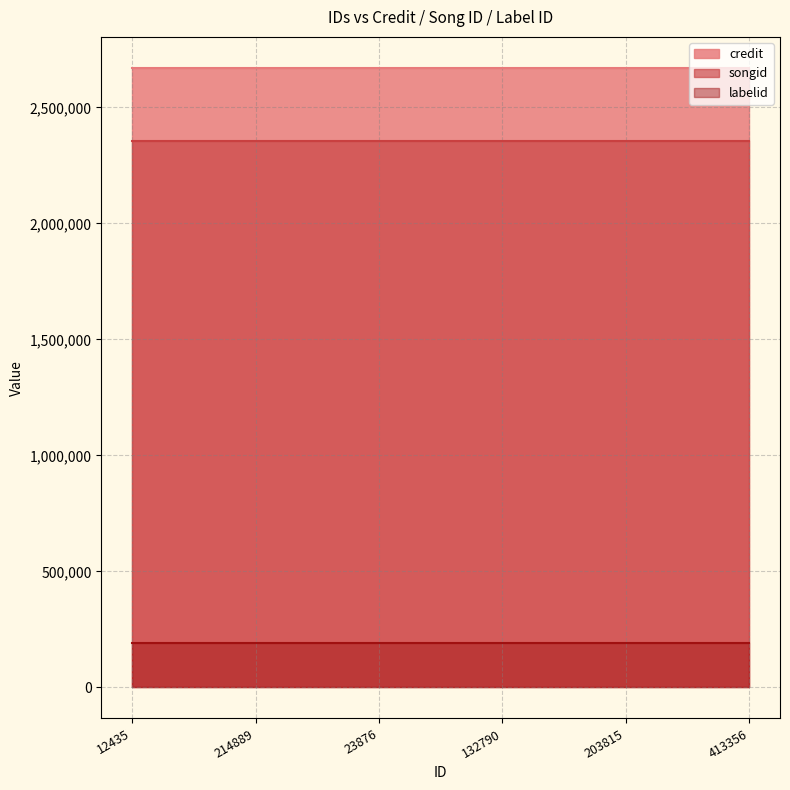

Rank the series by their maximum value, from highest to lowest.

credit, songid, labelid